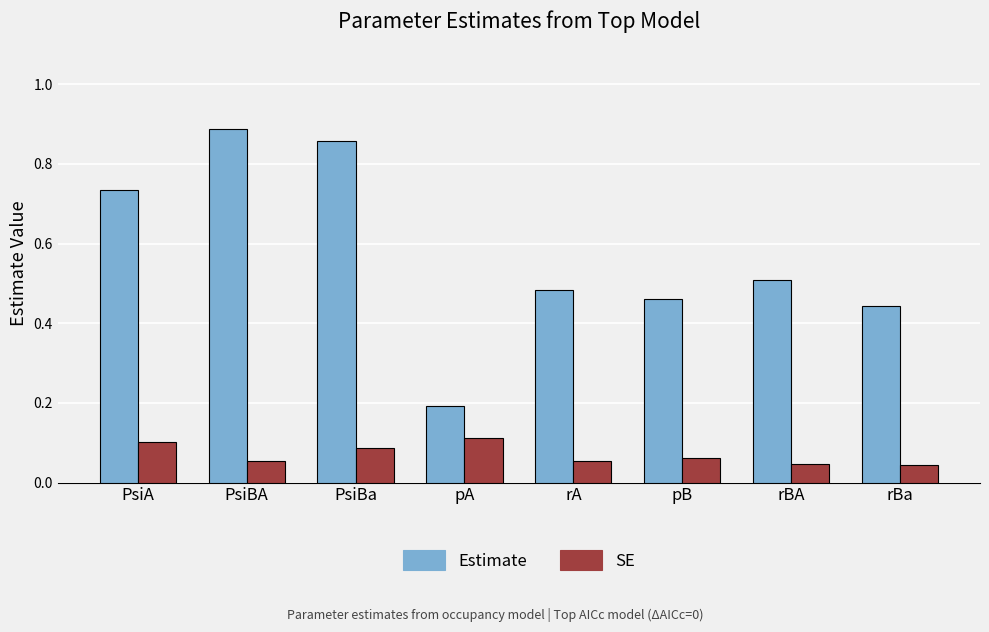

Is the value of Estimate at rBA greater than the value of SE at PsiBA?

Yes